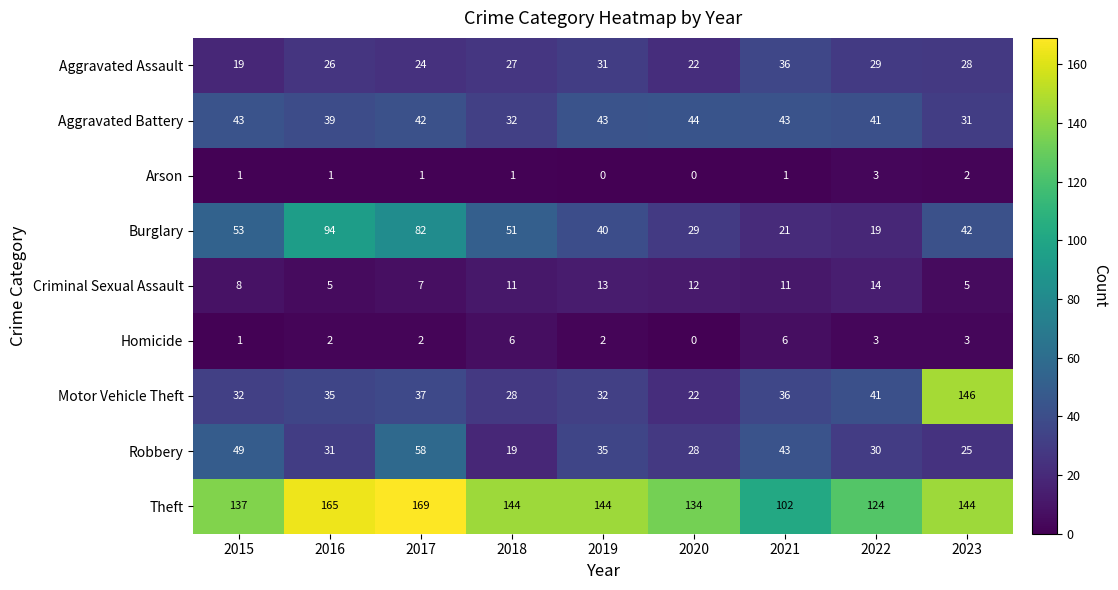

Which label corresponds to the largest value in the chart?

2017